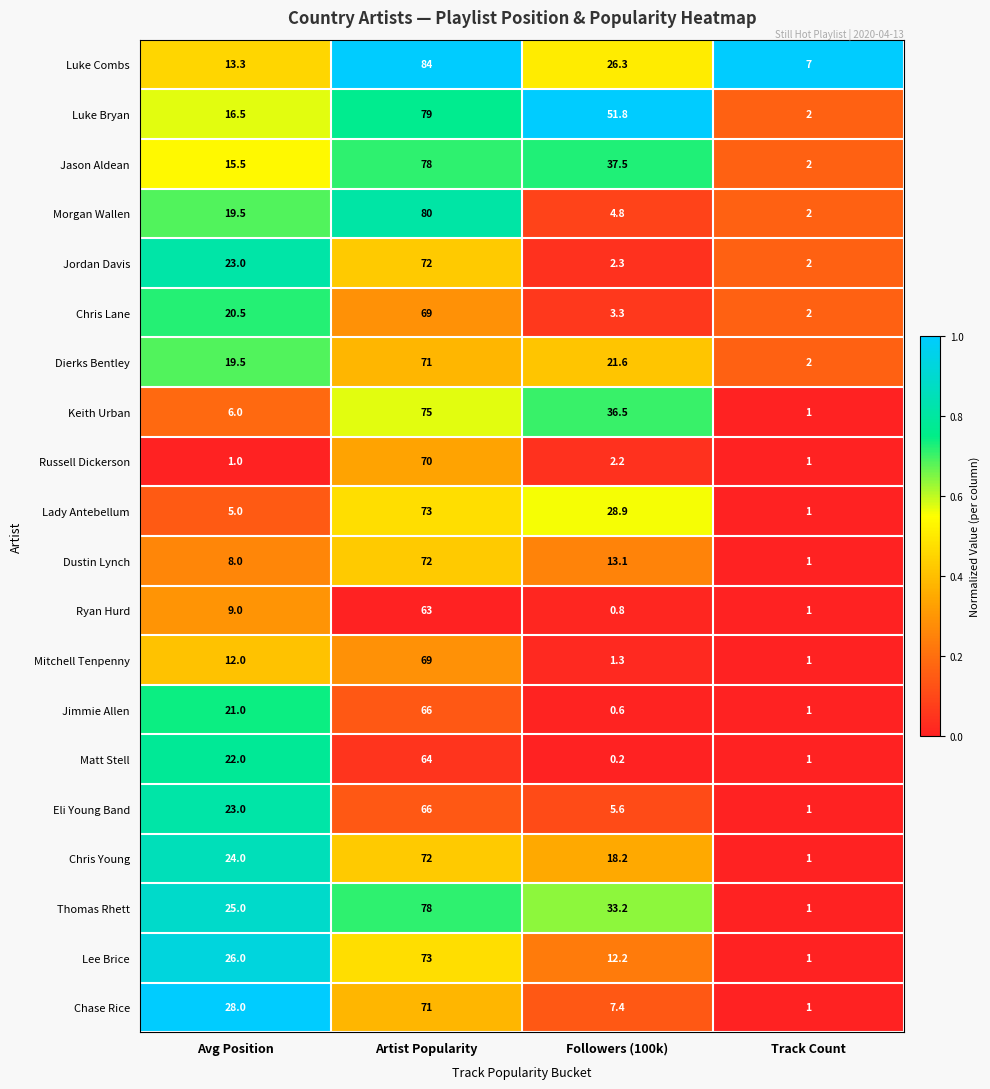

At which category does the chart reach its minimum across all series?

Followers (100k)